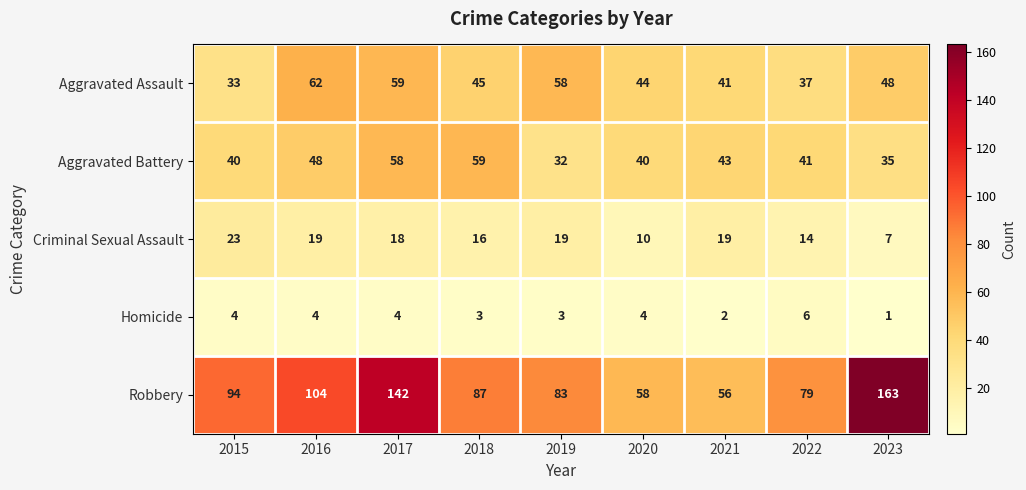

The Aggravated Battery series shows 66 at 2016. True or false?

False